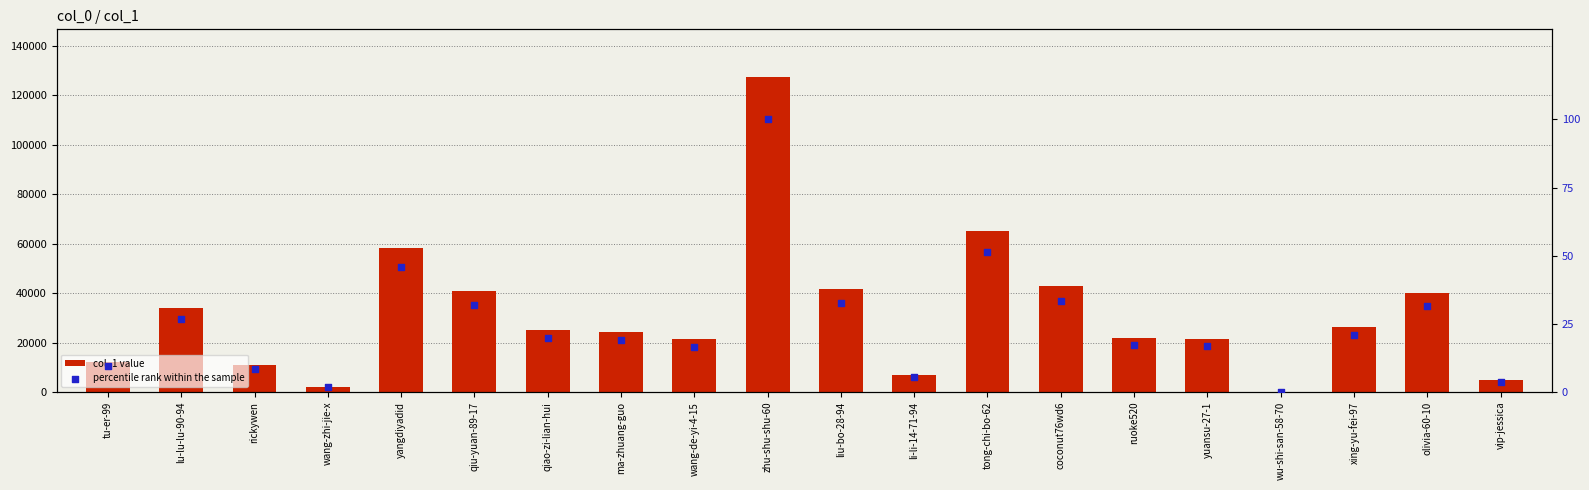

Which series has the largest total across all categories?

col_1 value